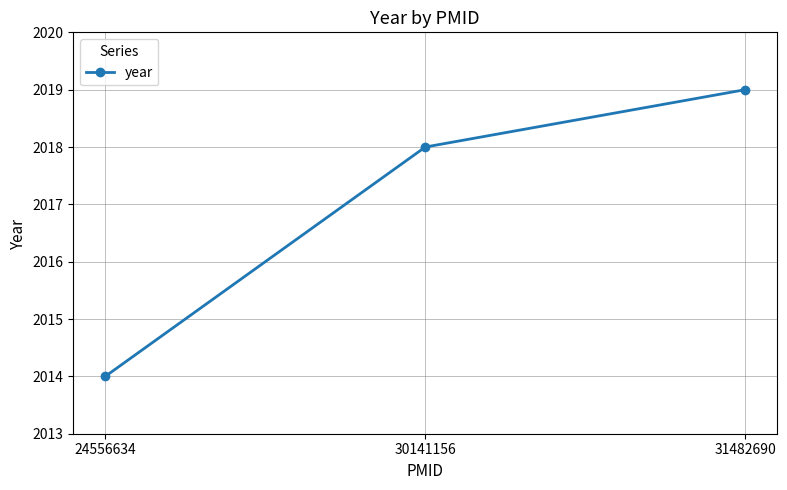

The chart shows a value of 3331 at 31482690. True or false?

False